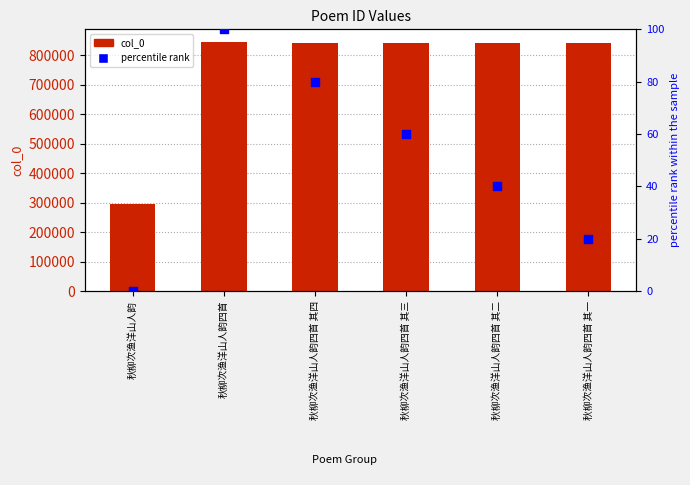

Which series has the largest Y range (max minus min)?

col_0